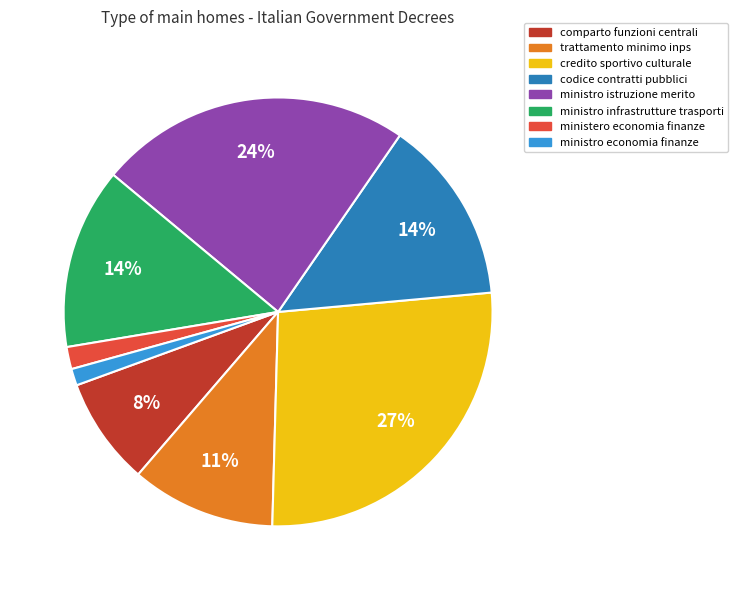

Which category has the biggest portion of the pie?

credito sportivo culturale